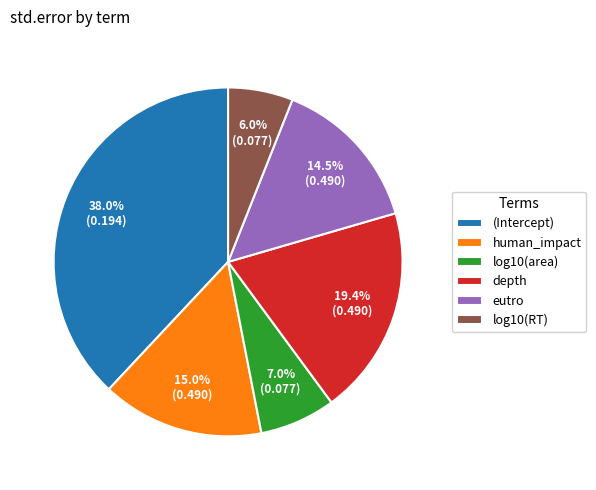

True or false: human_impact accounts for 8% of the total.

False